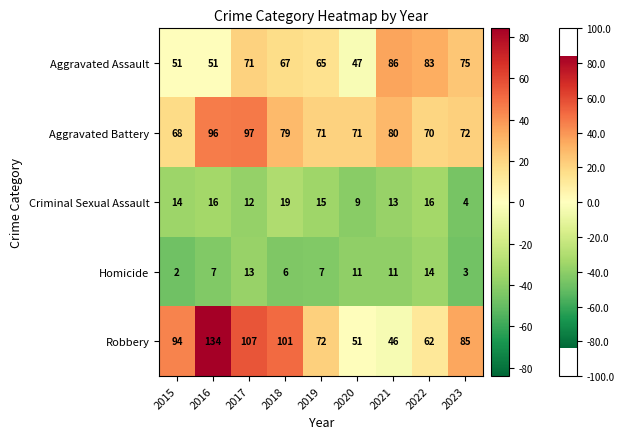

Count the number of categories in the chart.

9